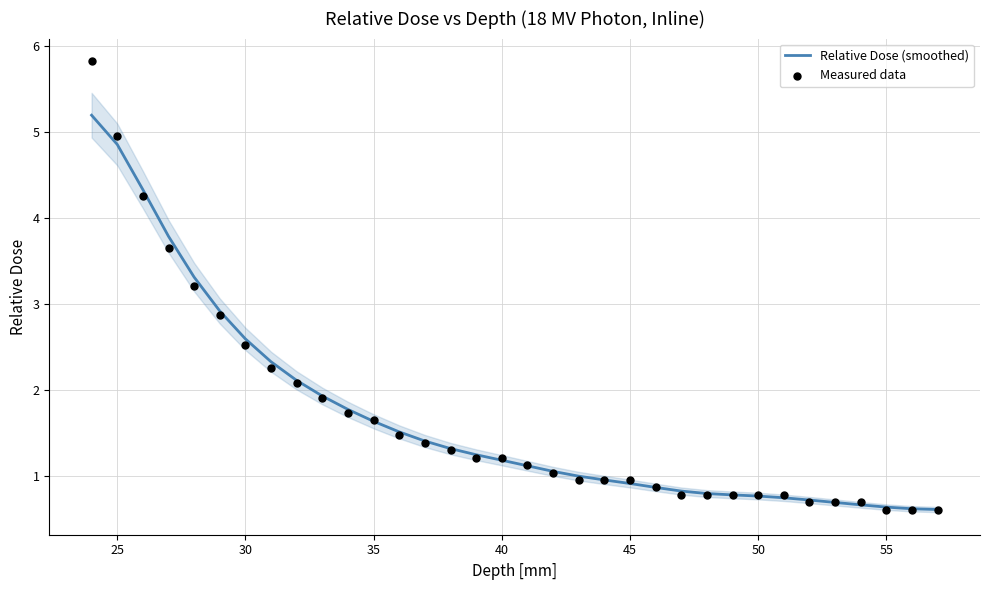

What is the maximum value for Relative Dose (smoothed)?

5.2